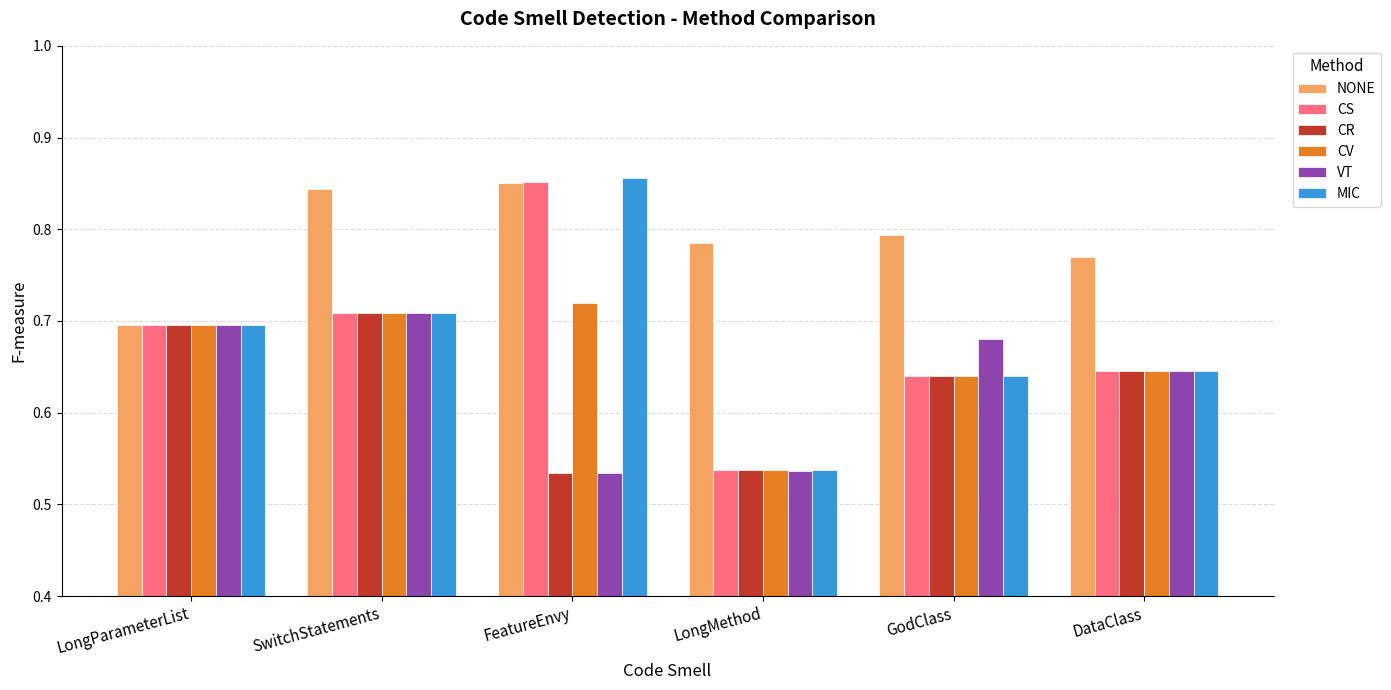

Which series has the widest spread of values?

MIC